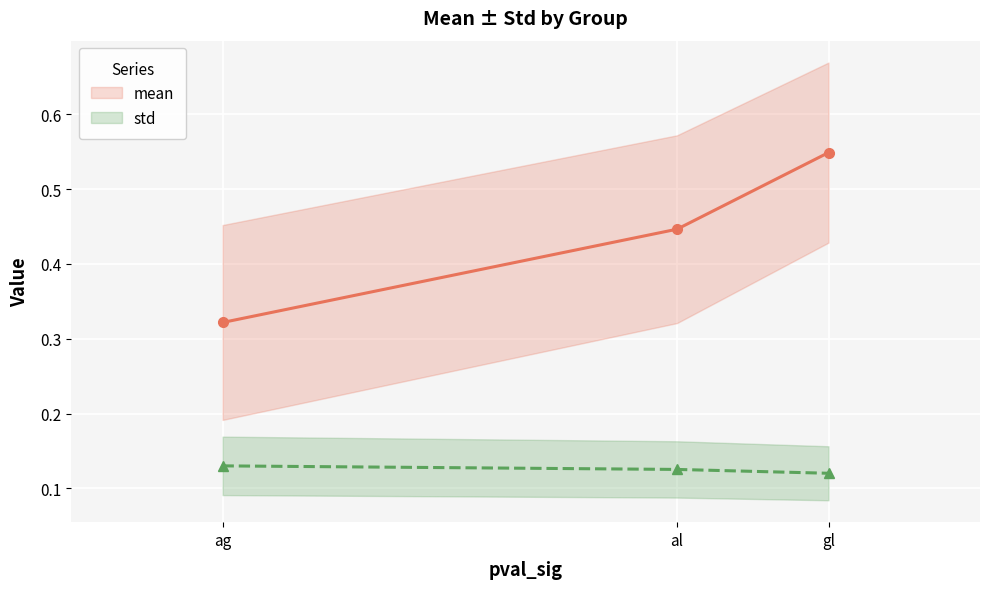

What is the smallest value displayed?

0.1